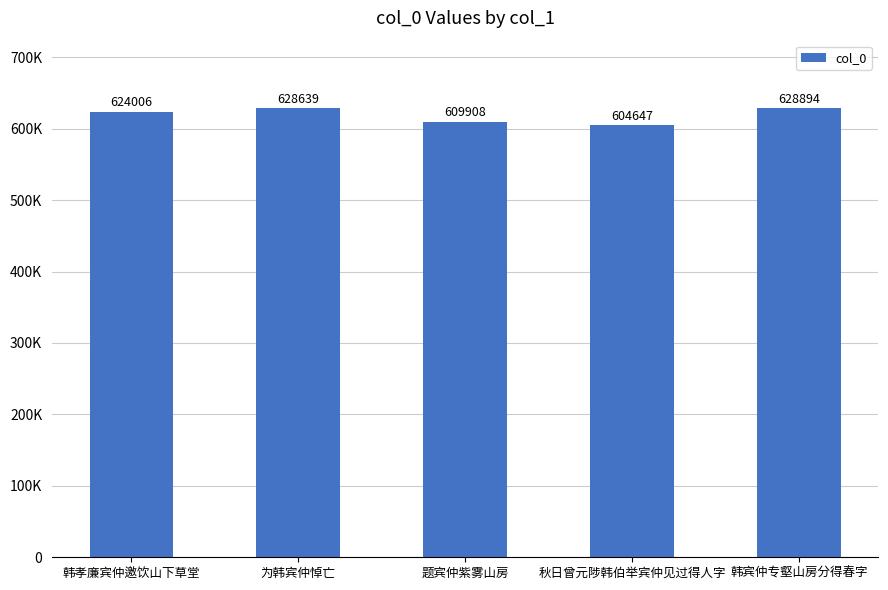

Reading left to right, extract all data points from this chart.

624006	628639	609908	604647	628894